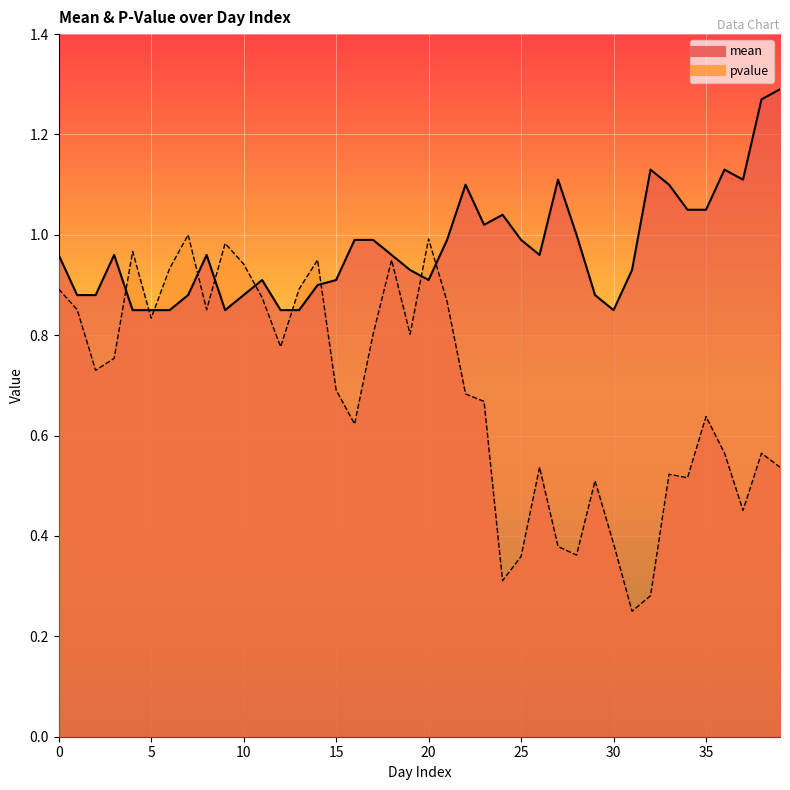

How many interior local valleys does the mean series have?

6